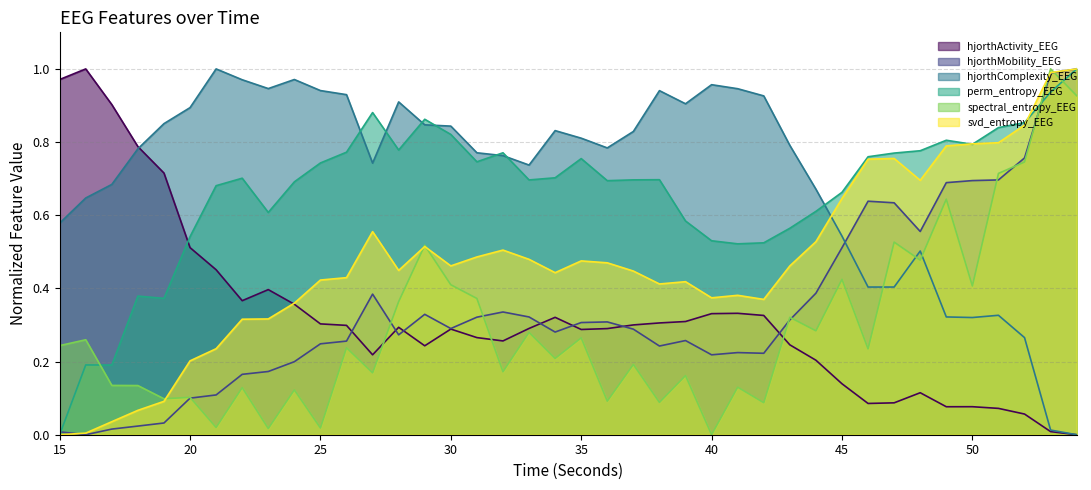

How many data points in hjorthMobility_EEG are above 0?

39